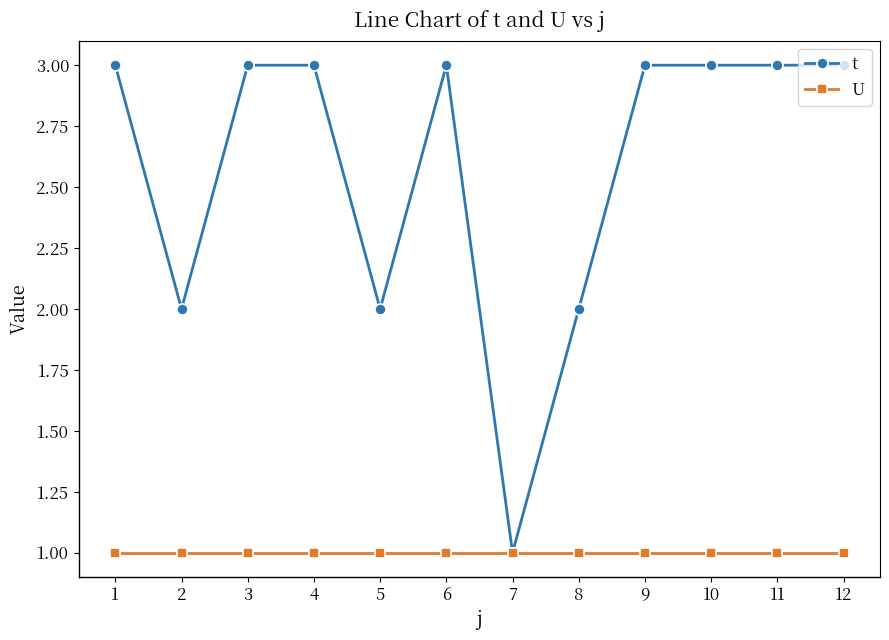

Is the value of U at 1 greater than the value of t at 2?

No